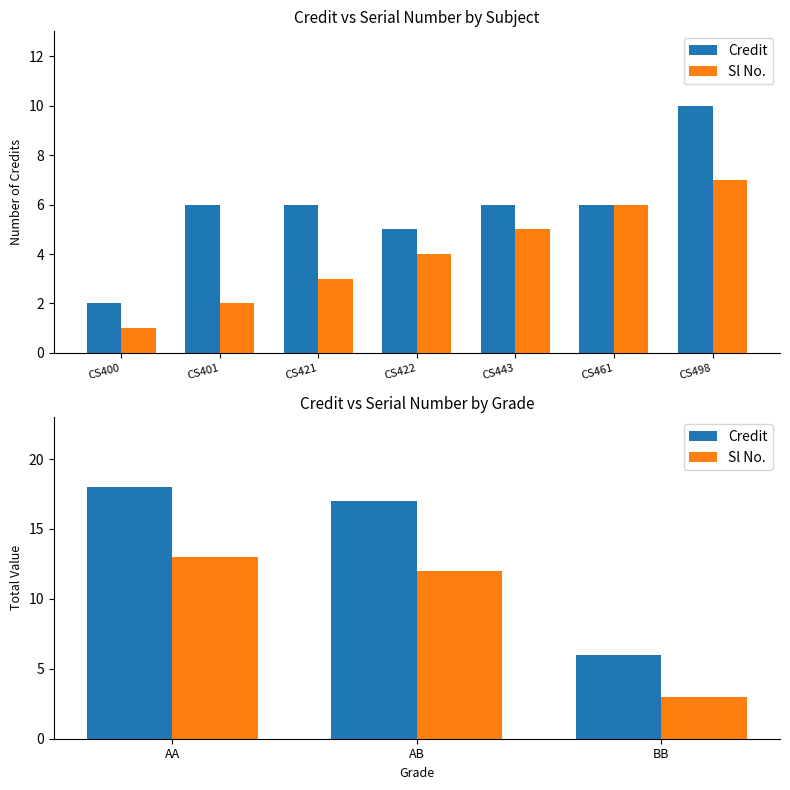

Is the value of Credit at AB greater than the value of Sl No. at AB?

Yes